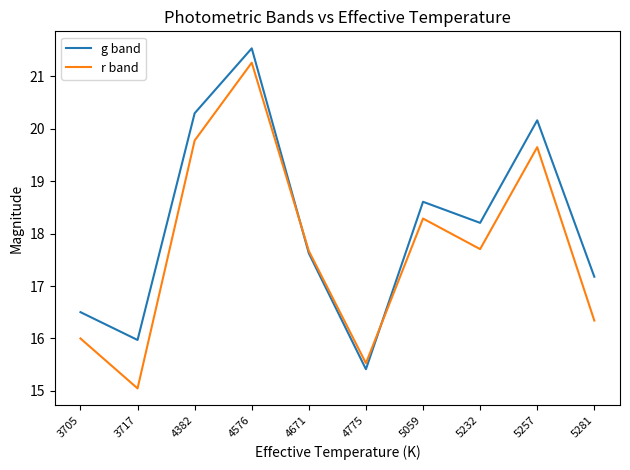

What is the sum of all g band values?

181.5